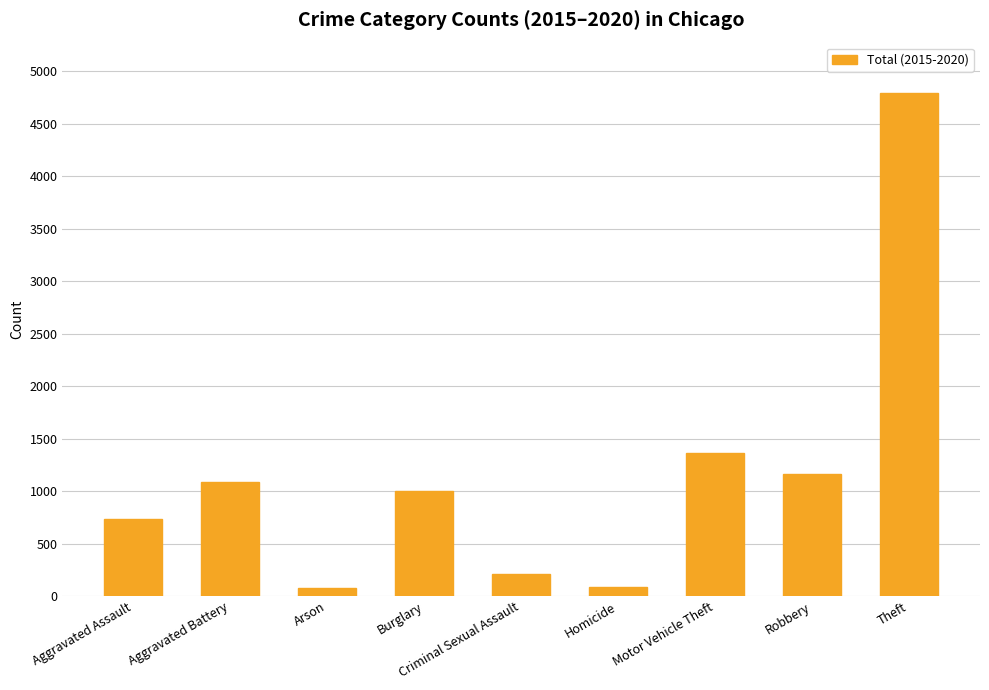

What is the label of the 6th bar from the right?

Burglary